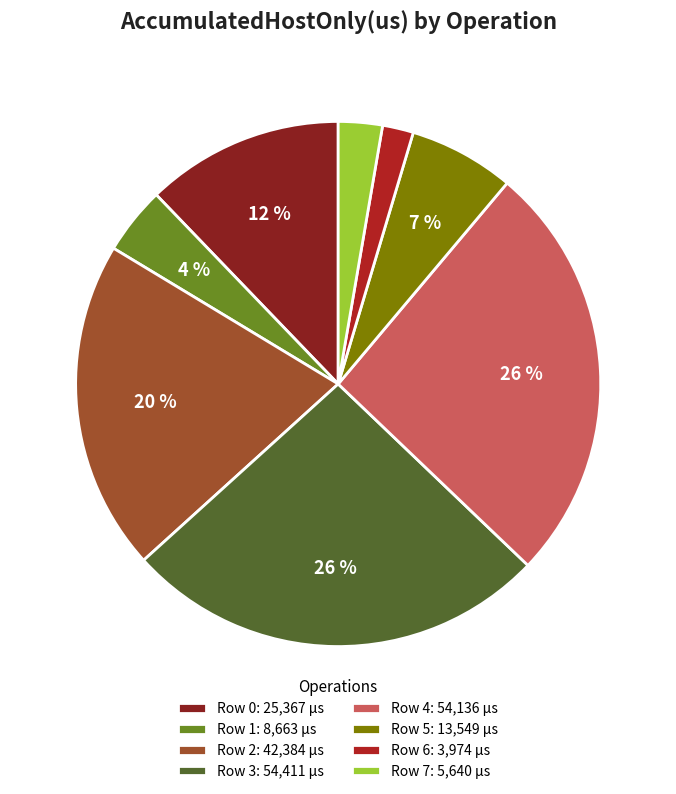

To the nearest percent, what percentage of the pie is Row 0?

12%